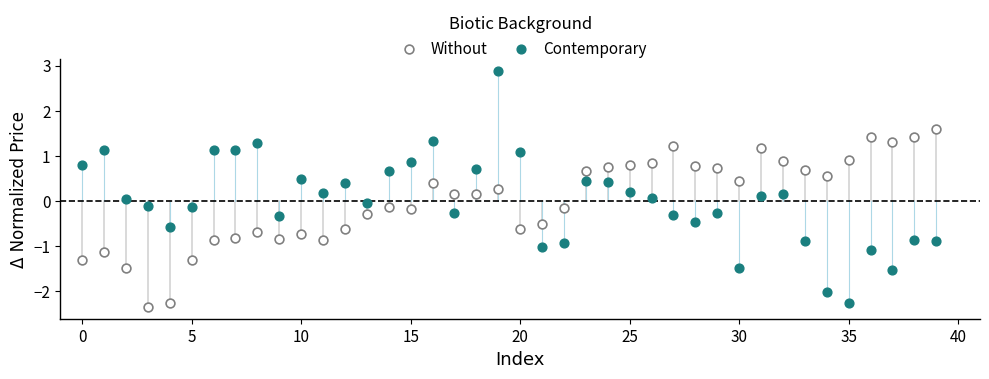

Which series has the largest Y range (max minus min)?

Contemporary